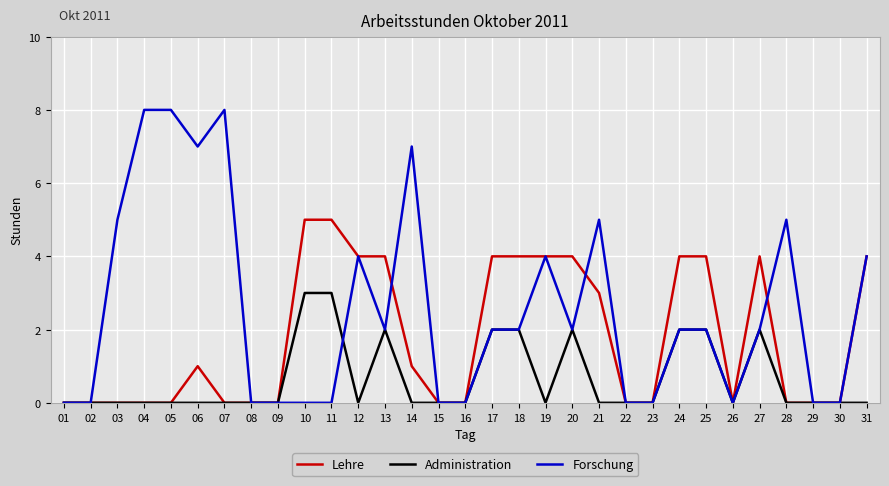

The value of Administration at 08 is 0. True or false?

True